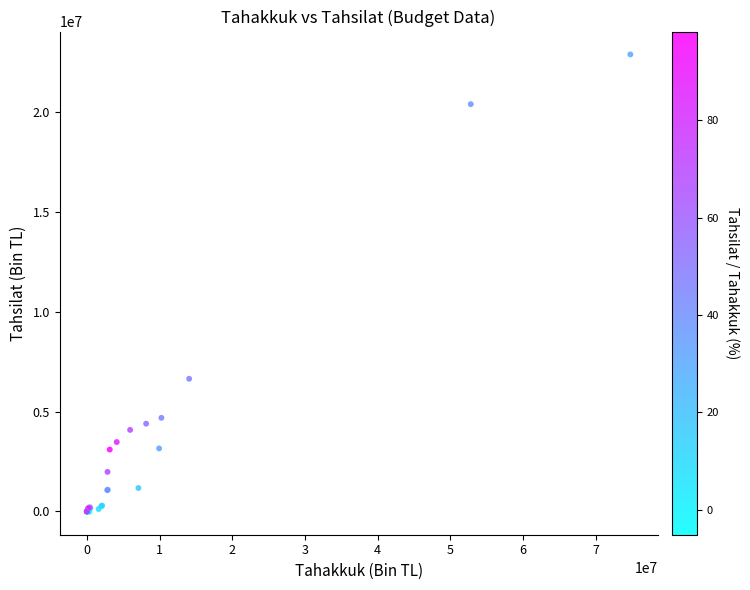

What Y value in the scatter plot is closest to 11422152?

6638515.3